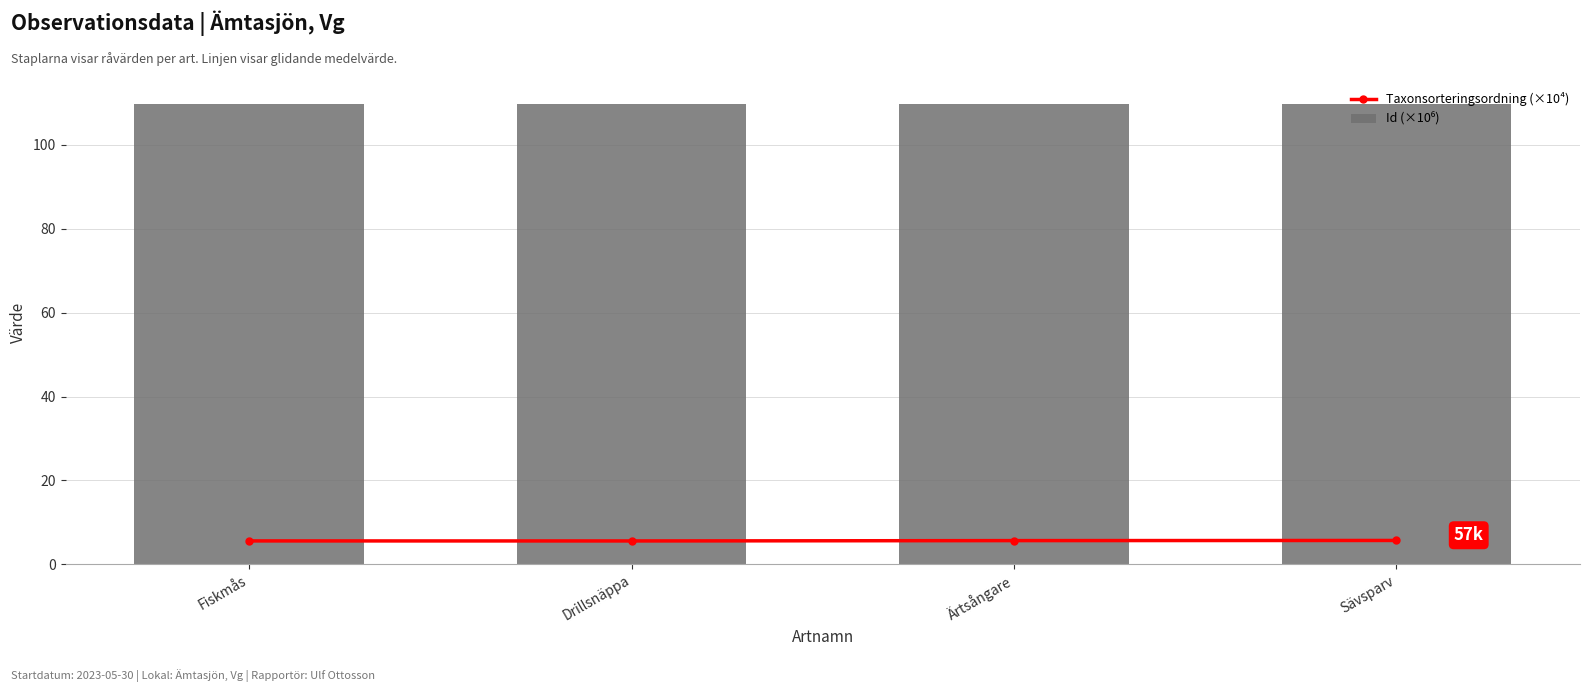

The Id (×10⁶) series shows 109.6 at Fiskmås. True or false?

True